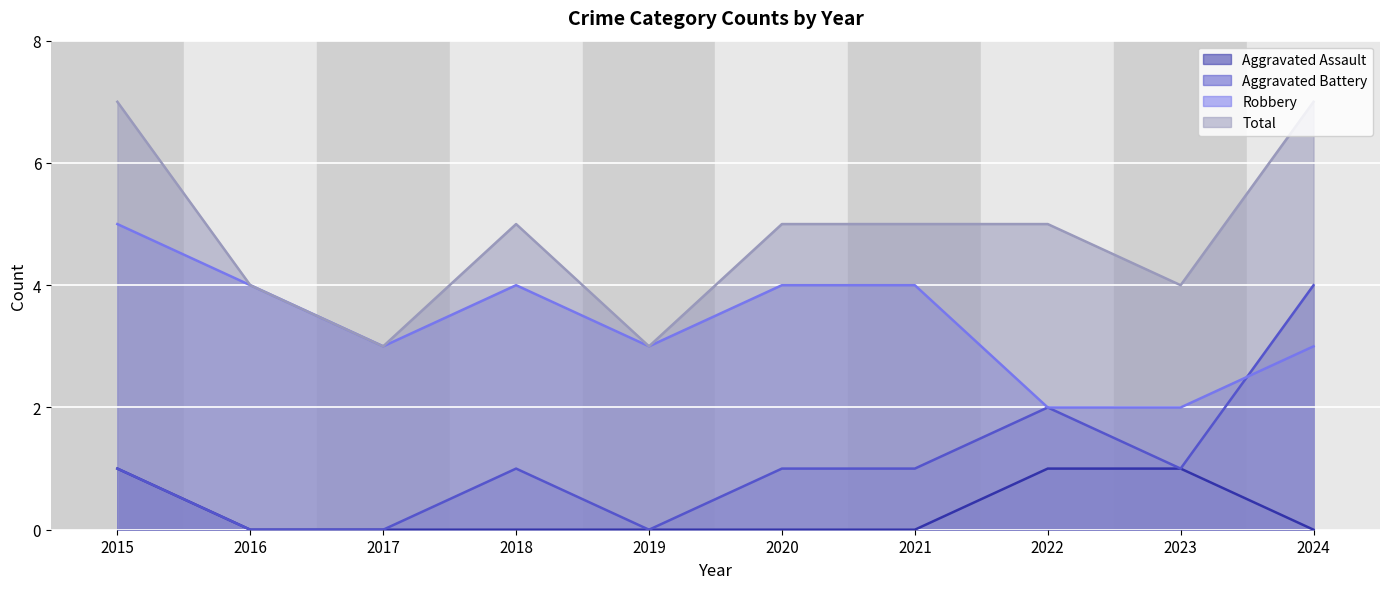

What is the difference between the maximum and minimum values in the Aggravated Assault series?

1